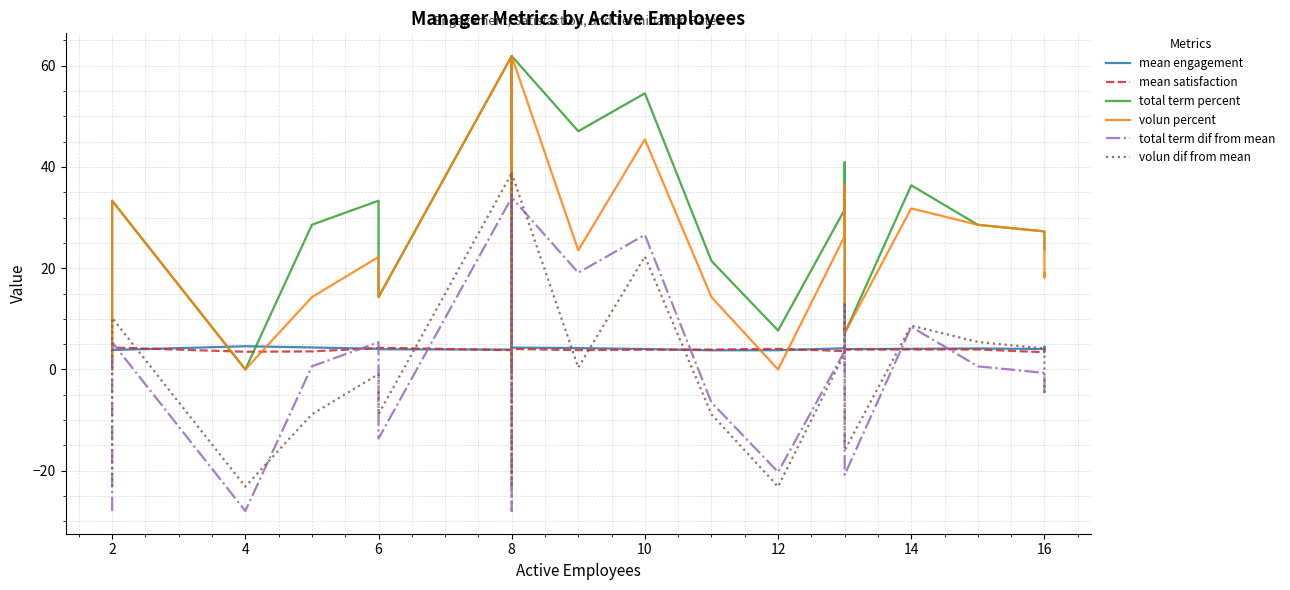

How many lines are shown in the chart?

6